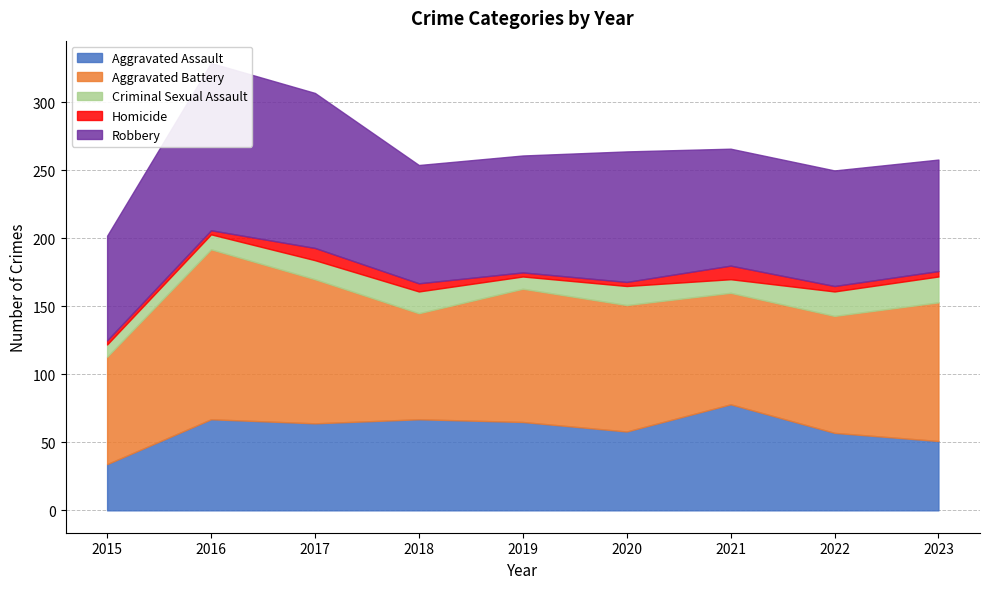

What is the difference between the Criminal Sexual Assault values at 2020 and 2019?

5